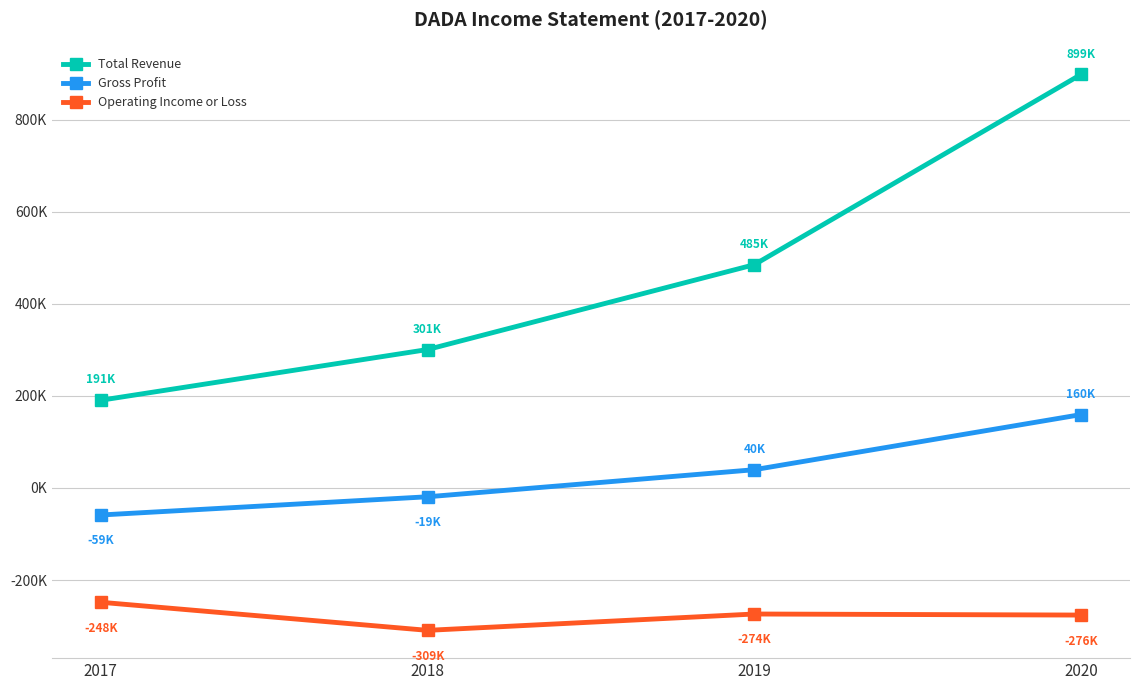

Does the chart have visible grid lines?

Yes